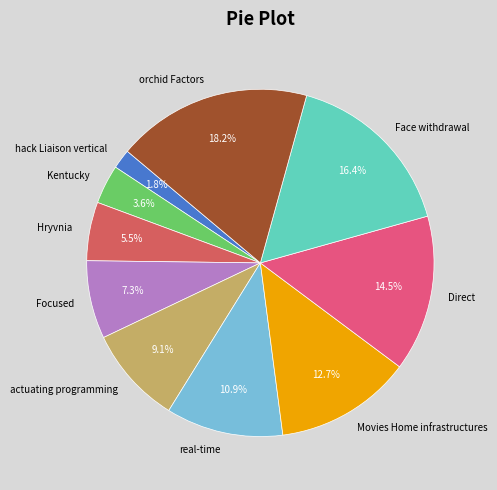

How many segments does this pie chart have?

10